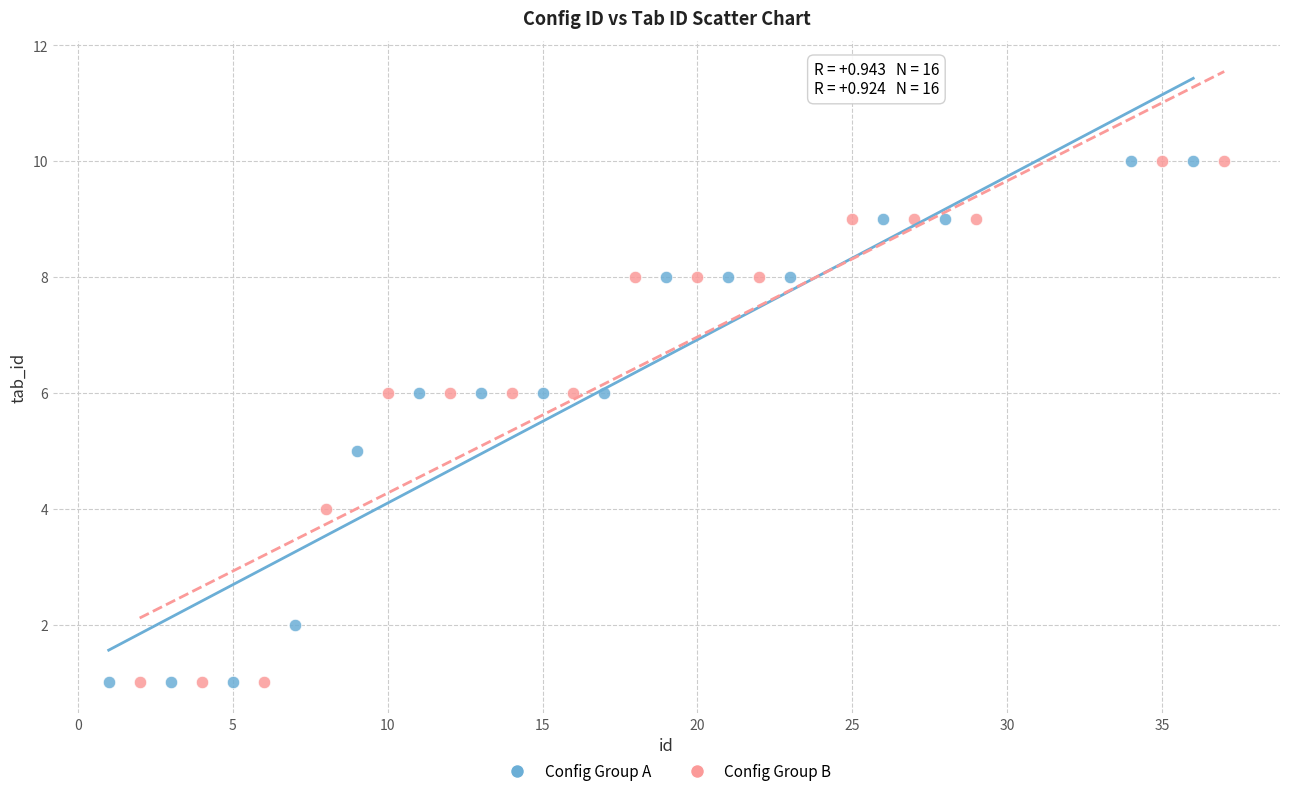

What are all the series names shown in the legend?

Config Group A, Config Group B